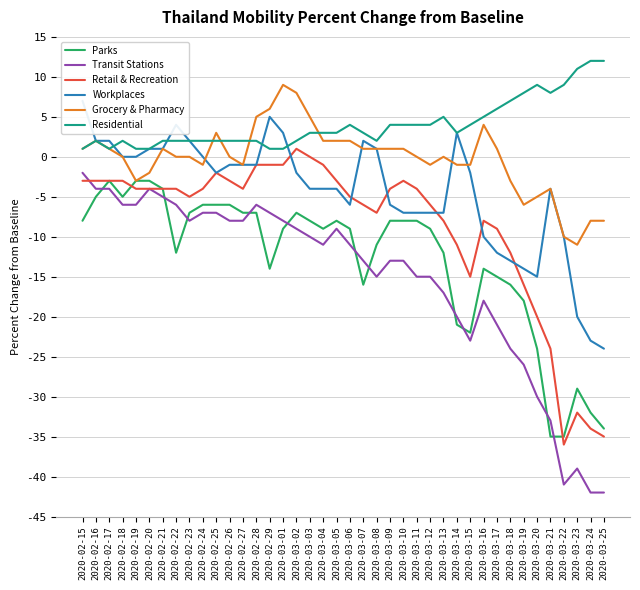

What is the minimum value shown in the chart?

-42